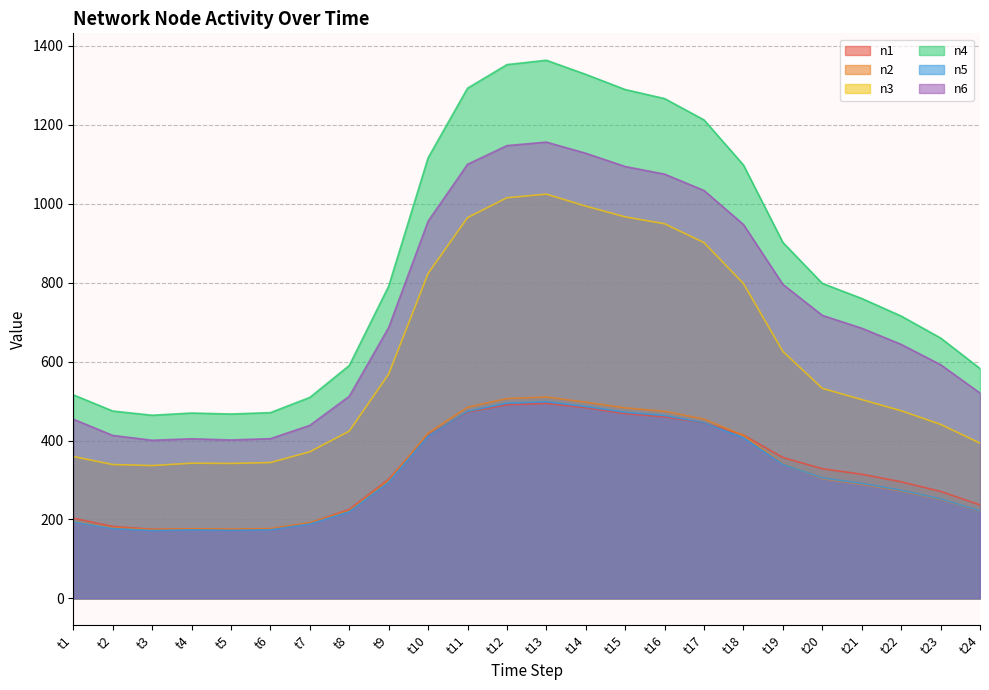

What is the average value of the n3 series?

618.1